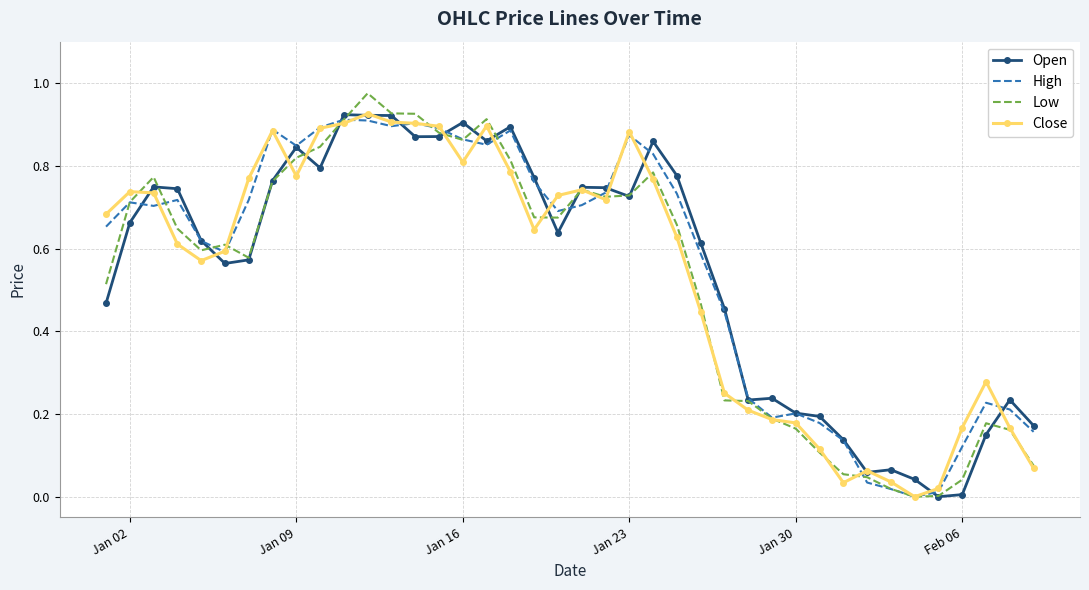

Which series has the largest range (max minus min)?

Low